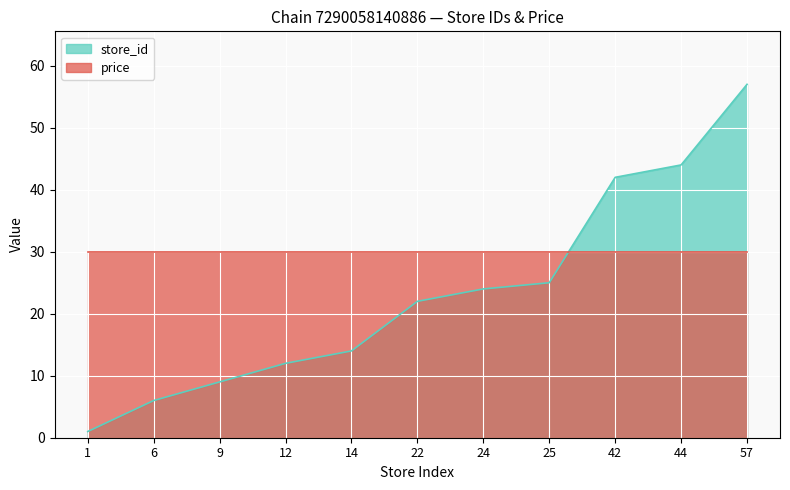

The value at 14 is 25. True or false?

False